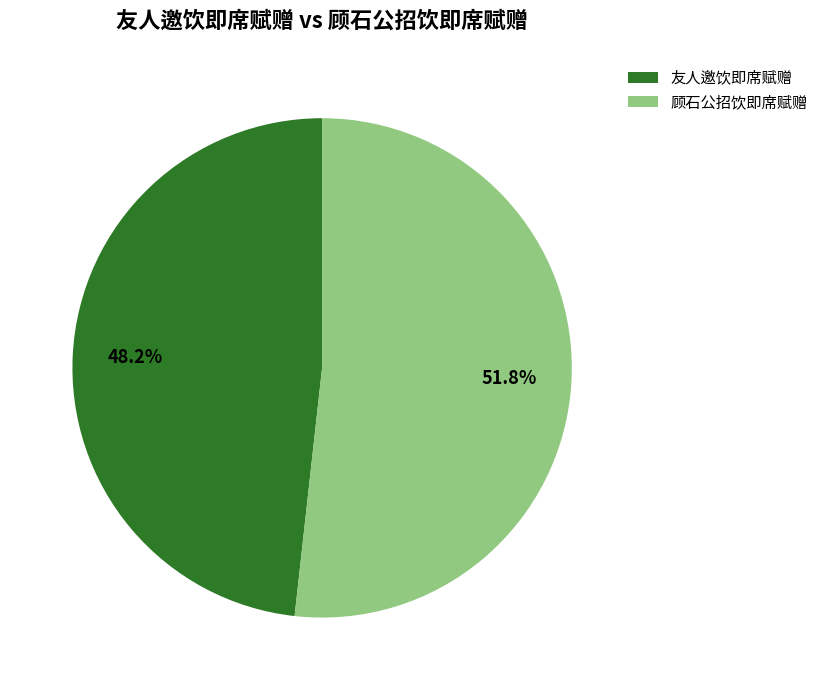

Rank the categories by value from highest to lowest.

顾石公招饮即席赋赠, 友人邀饮即席赋赠